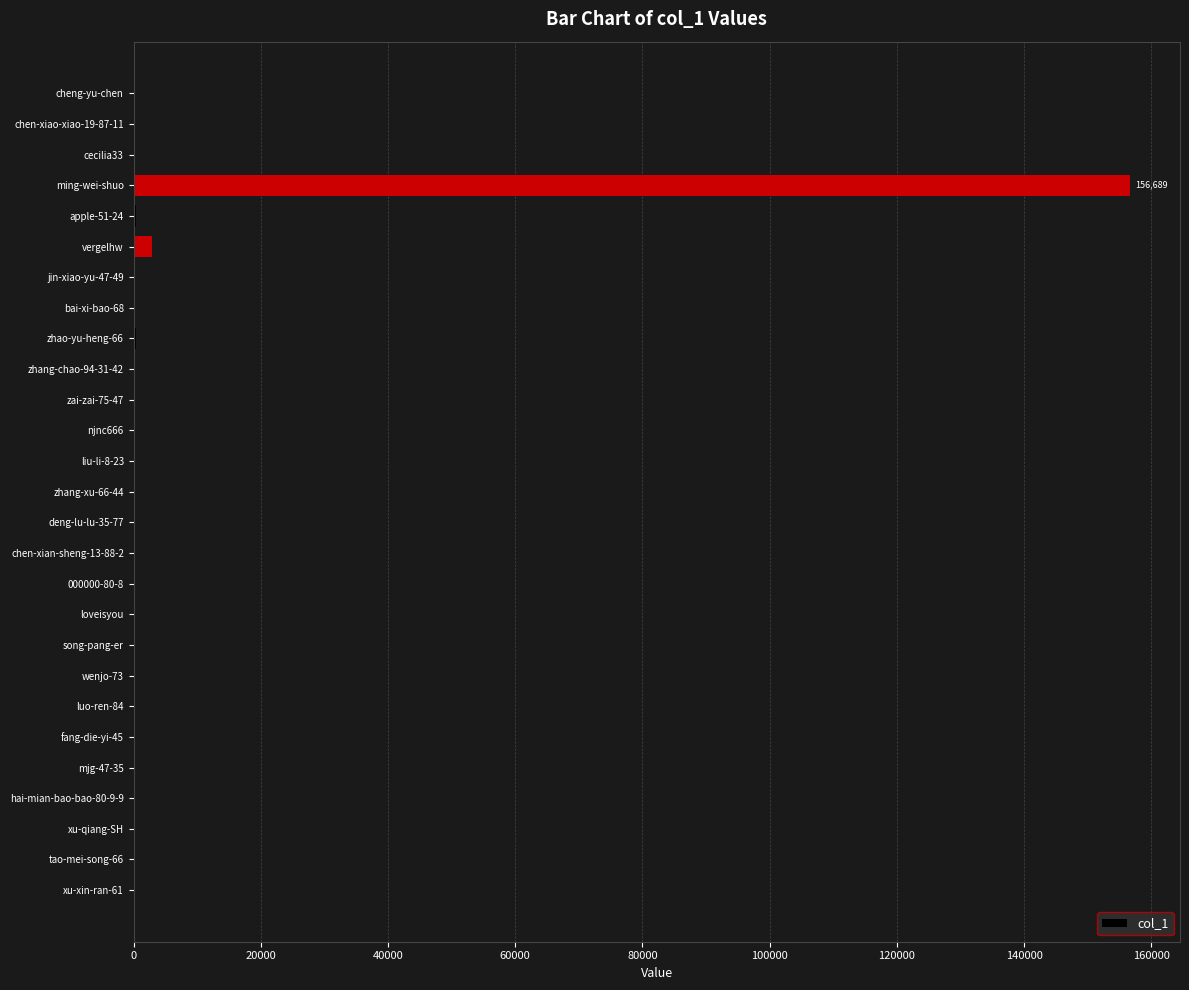

What is the sum of all values?

160633